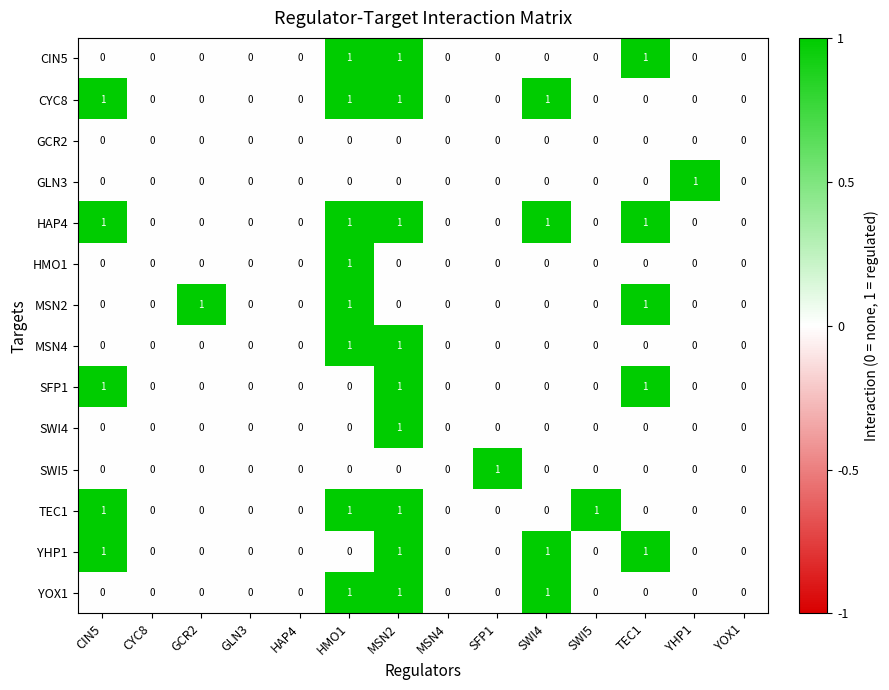

What is the total value across all series at SFP1?

1